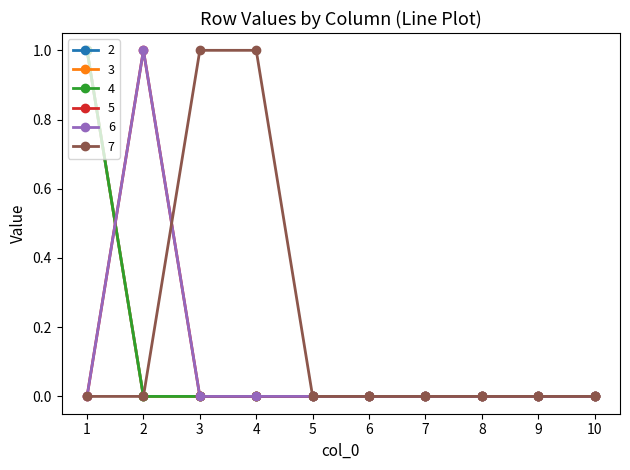

Rank the series at 6 from lowest to highest value.

2, 3, 4, 5, 6, 7